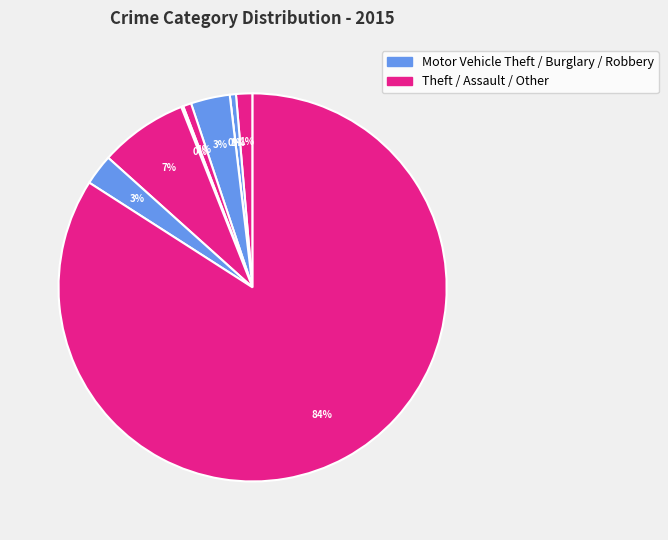

To the nearest percent, what is the difference between the largest and smallest slice percentages?

84%